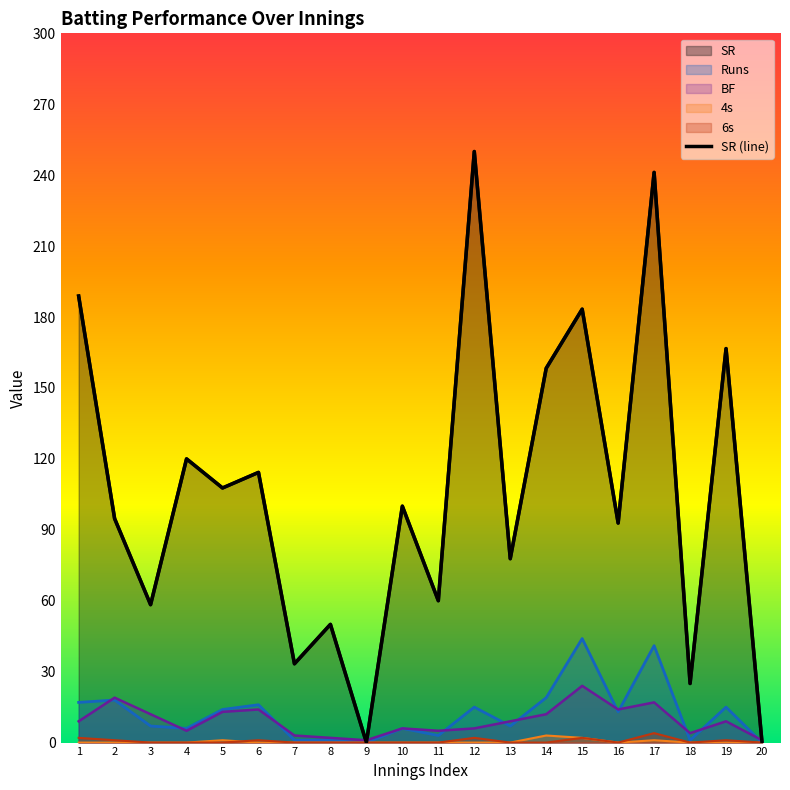

What is the average value?

106.1